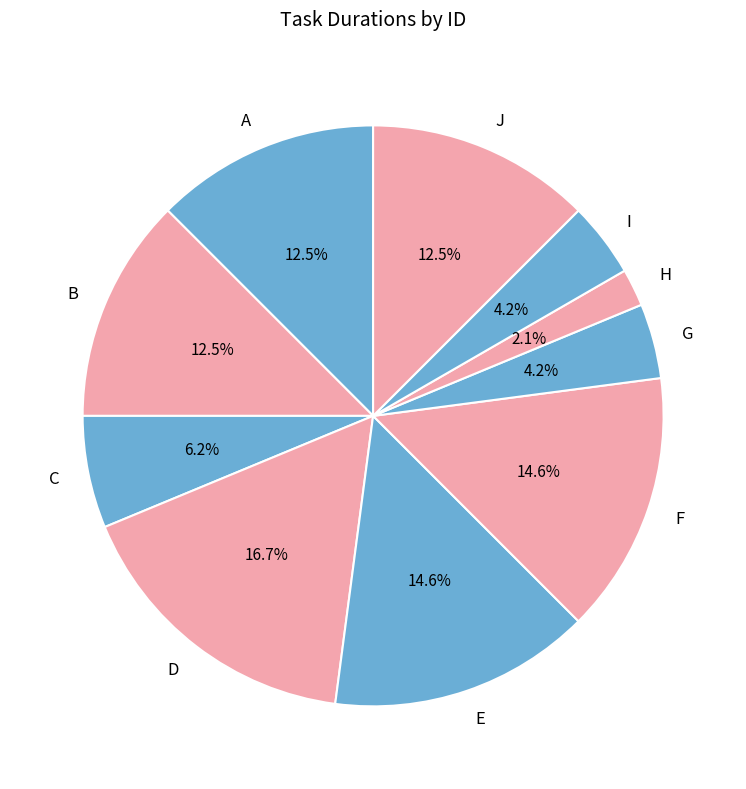

To the nearest percent, what is the combined percentage of J and G?

17%